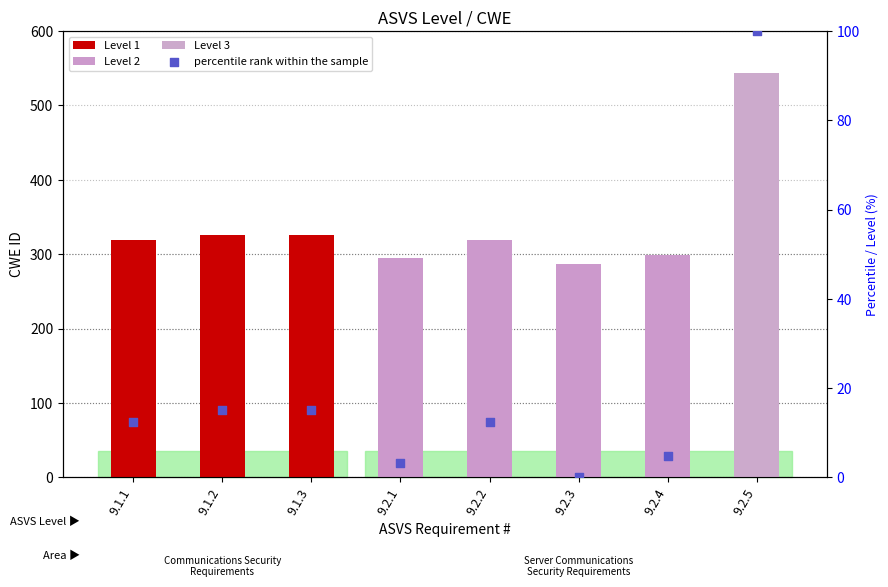

What is the change in value from 9.1.2 to 9.2.1?

-12.1